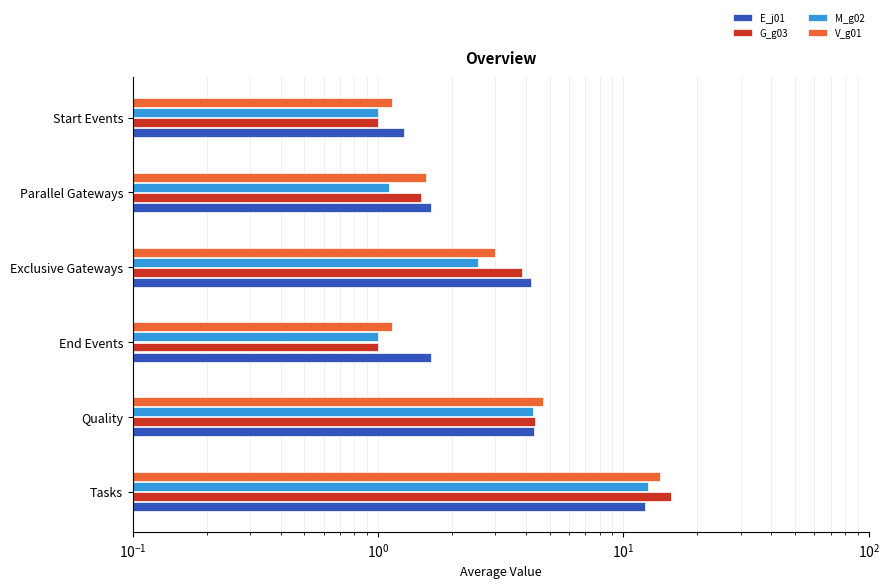

The value of G_g03 at End Events is 1.0. True or false?

True